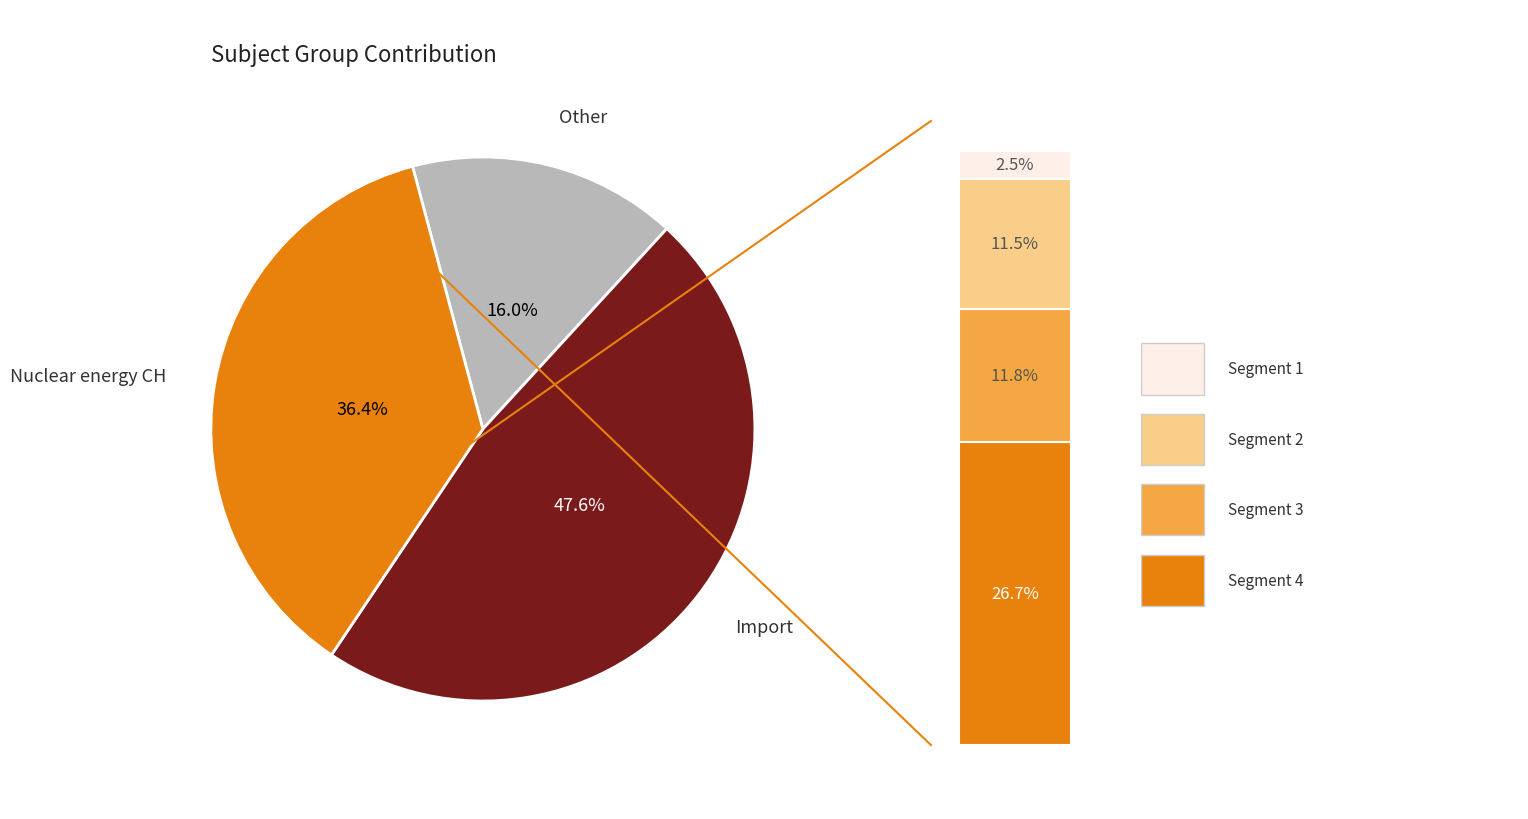

Do 6 and 2 together represent more than half of the pie?

No